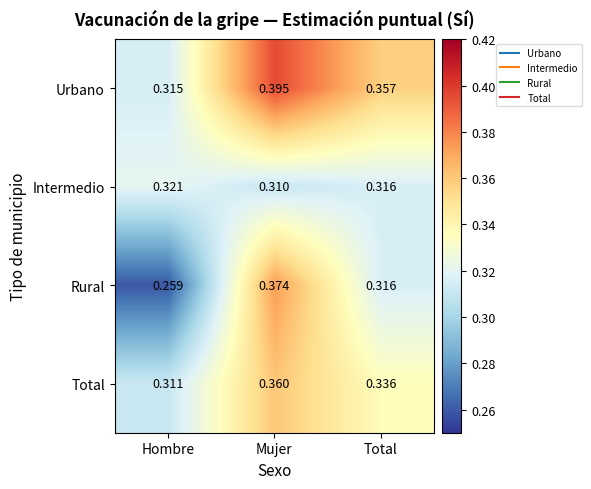

Which series has the largest total across all categories?

Urbano